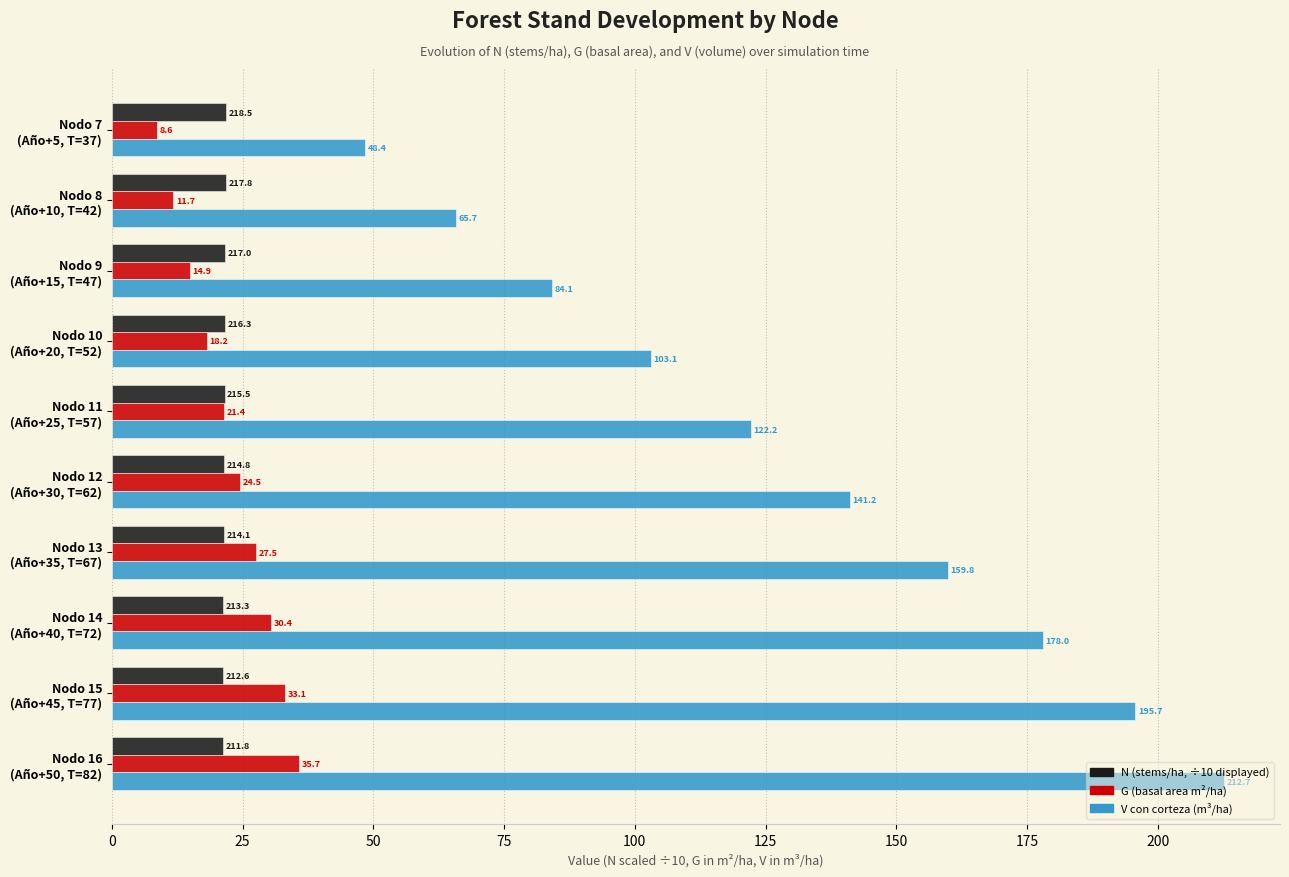

What is the maximum value shown in the chart?

212.7